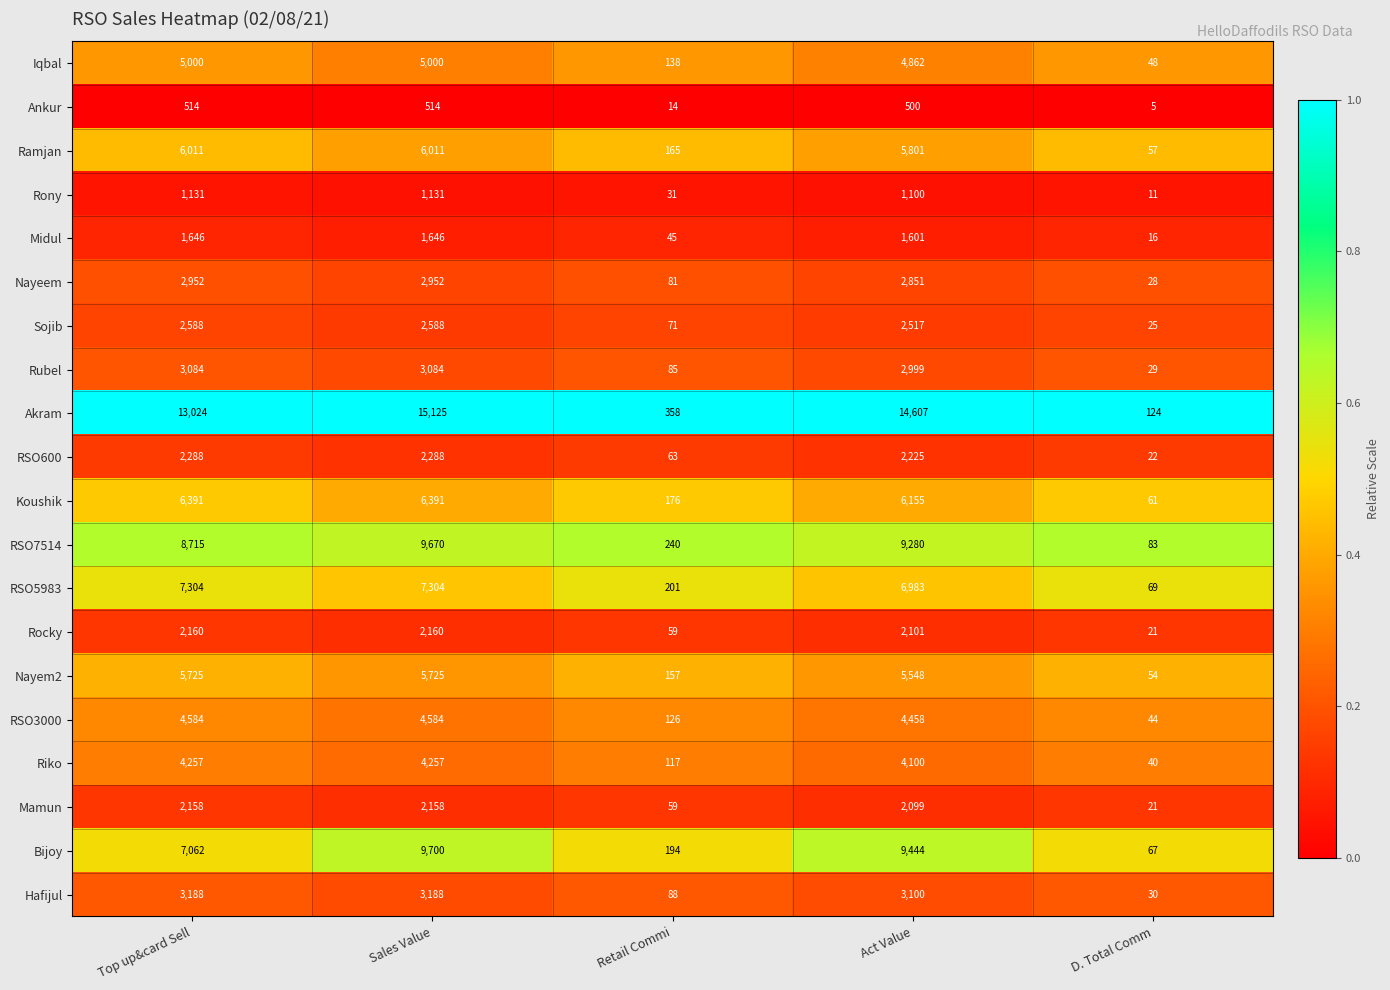

True or false: Mamun has a value of 21 at D. Total Comm.

True